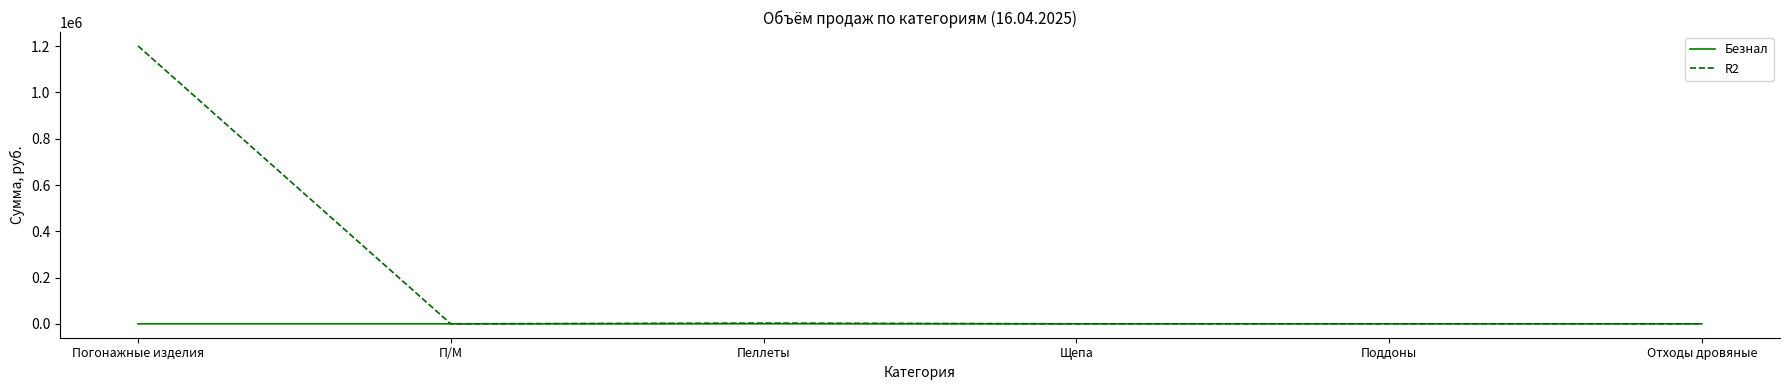

Which series has the largest total across all categories?

R2